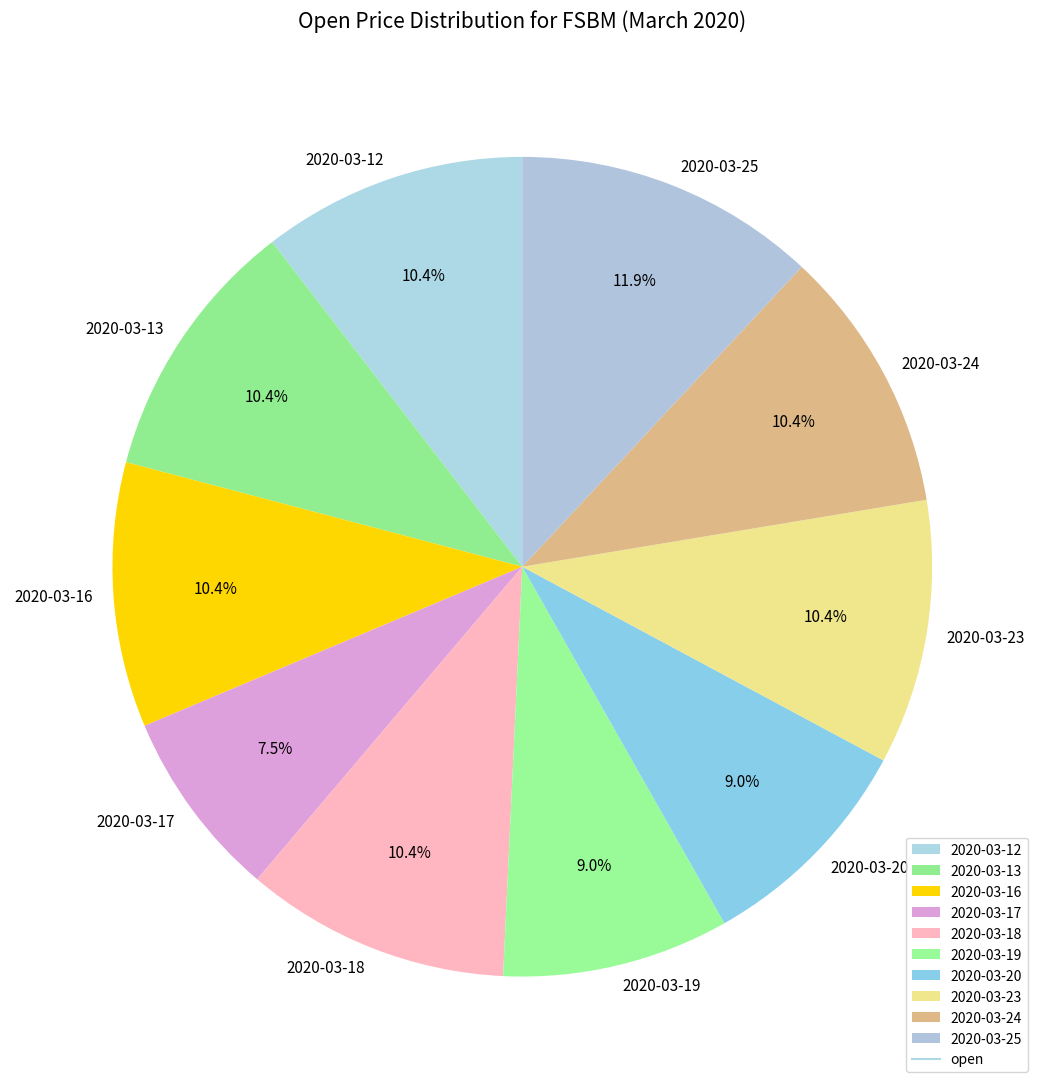

Which slice is the smallest?

2020-03-17